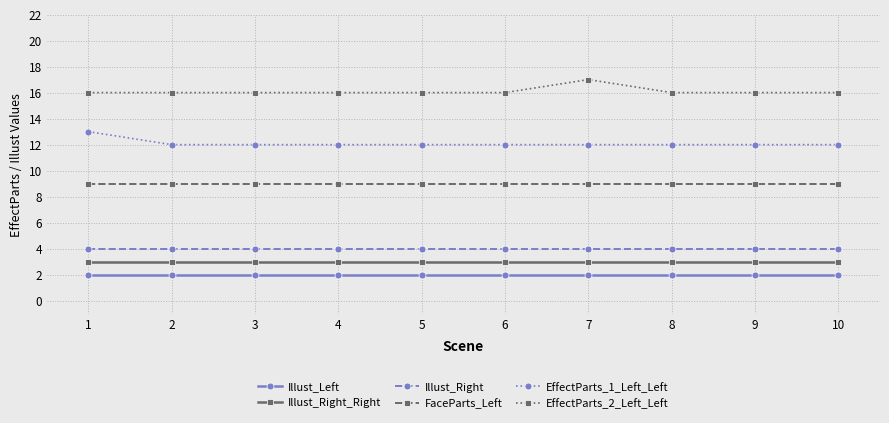

Reading right to left, list all the values displayed in this chart.

Illust_Left: 2	2	2	2	2	2	2	2	2	2
Illust_Right_Right: 3	3	3	3	3	3	3	3	3	3
Illust_Right: 4	4	4	4	4	4	4	4	4	4
FaceParts_Left: 9	9	9	9	9	9	9	9	9	9
EffectParts_1_Left_Left: 12	12	12	12	12	12	12	12	12	13
EffectParts_2_Left_Left: 16	16	16	17	16	16	16	16	16	16